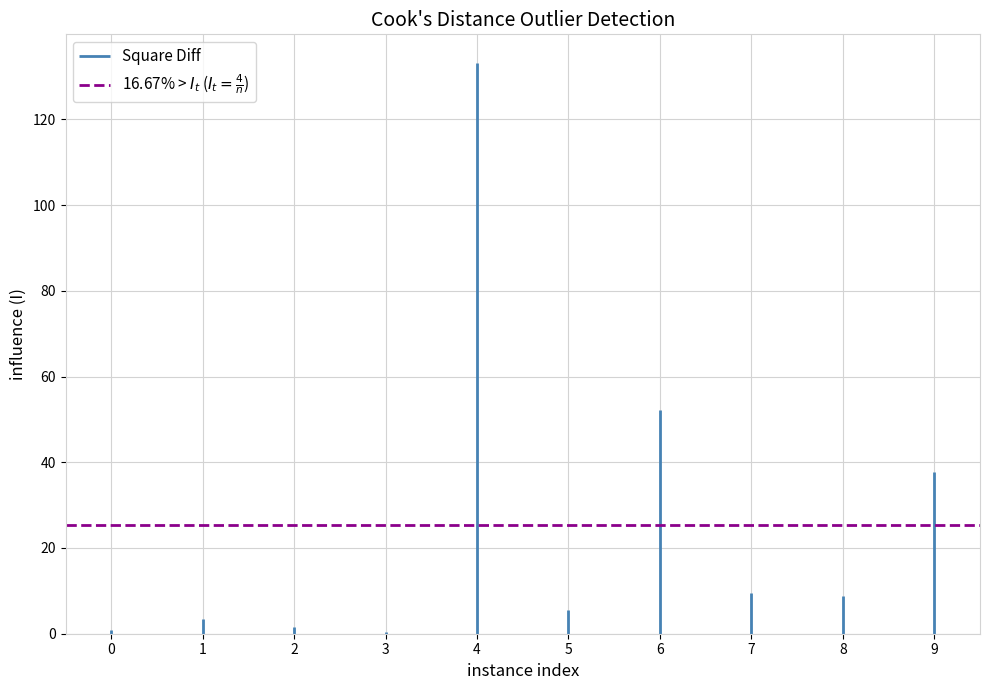

List the series in order of their overall mean, lowest first.

Square Diff, 16.67% > $I_t$ ($I_t = \frac{4}{n}$)